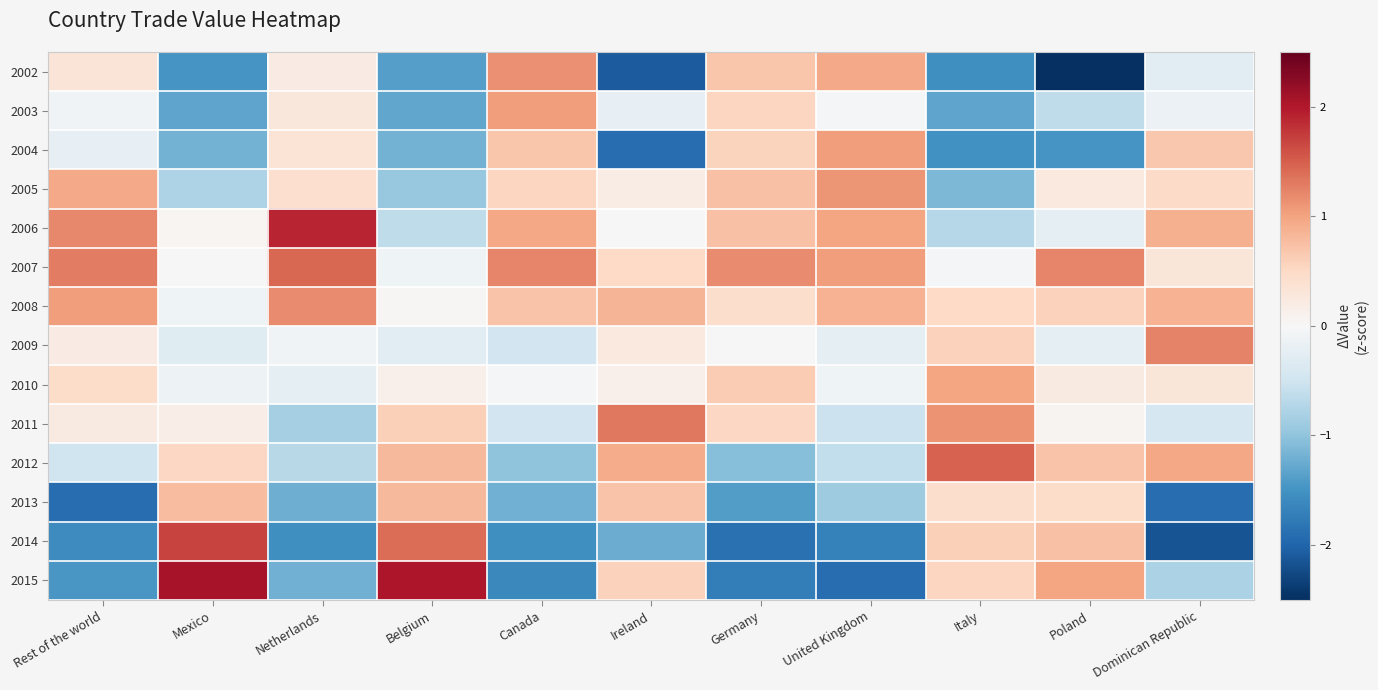

Rank the series at Italy from highest to lowest value.

2012, 2011, 2010, 2014, 2009, 2015, 2008, 2013, 2007, 2006, 2005, 2003, 2004, 2002